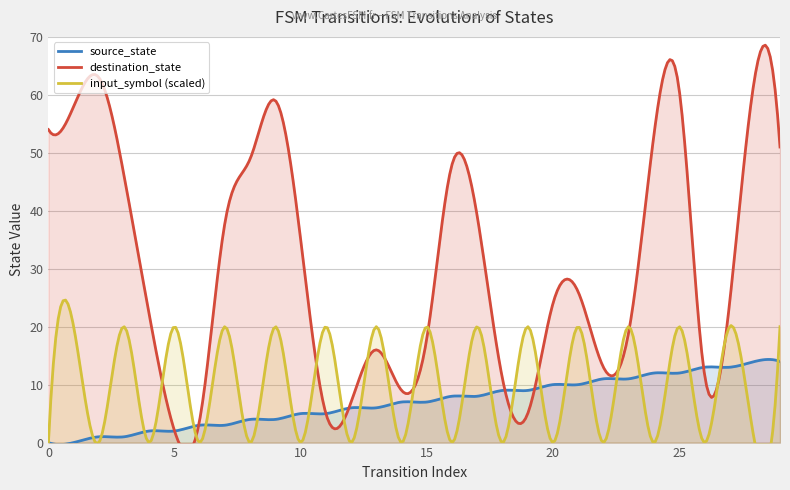

The source_state series shows 7 at 14. True or false?

True